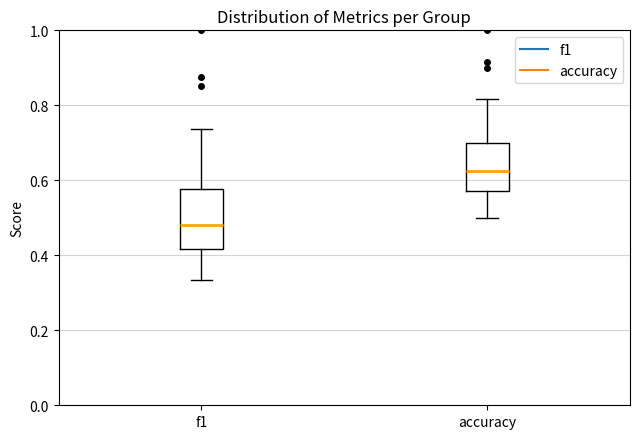

Which box has the highest median line?

accuracy